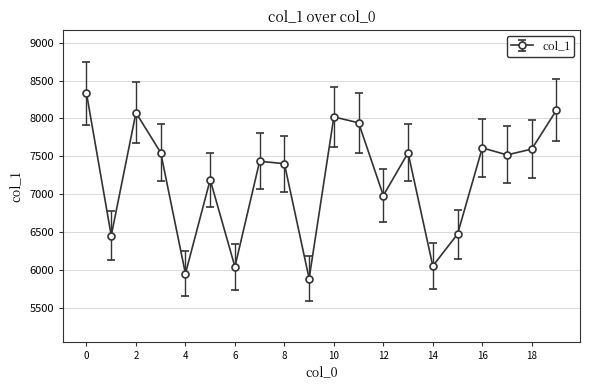

What is the difference between the maximum and minimum values?

2448